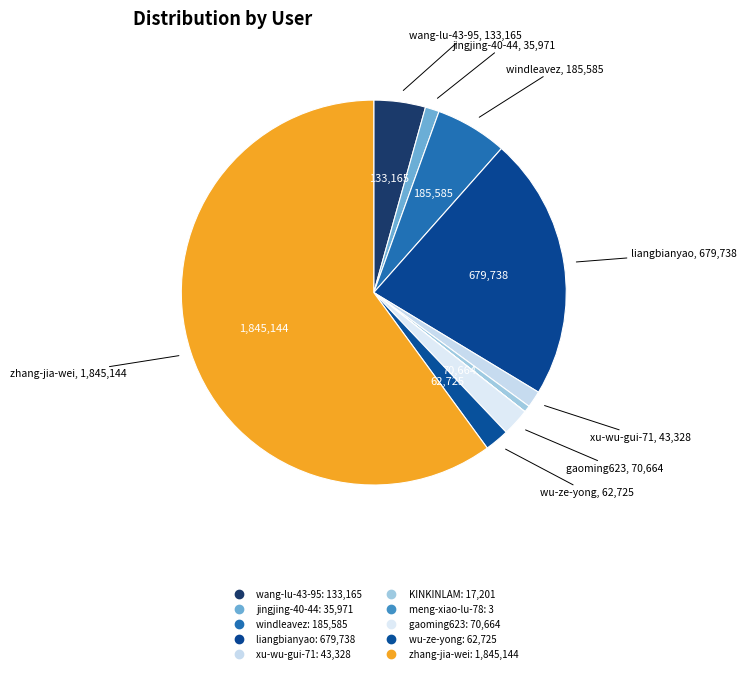

Rank the categories by value from highest to lowest.

zhang-jia-wei, liangbianyao, windleavez, wang-lu-43-95, gaoming623, wu-ze-yong, xu-wu-gui-71, jingjing-40-44, KINKINLAM, meng-xiao-lu-78